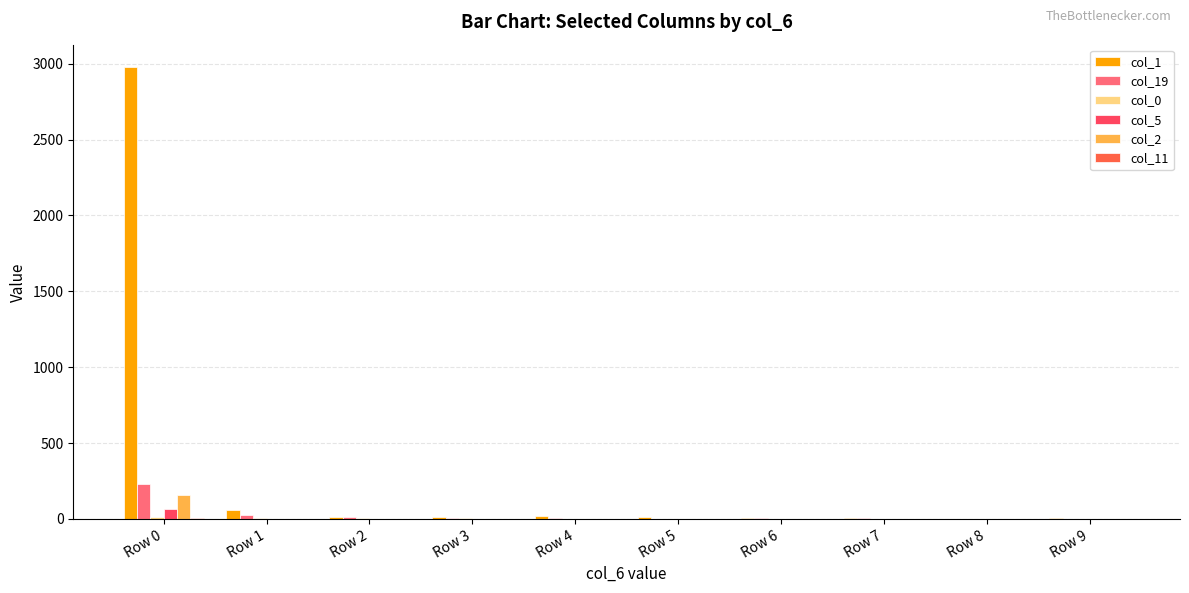

Is the value of col_19 at Row 5 greater than the value of col_2 at Row 5?

Yes